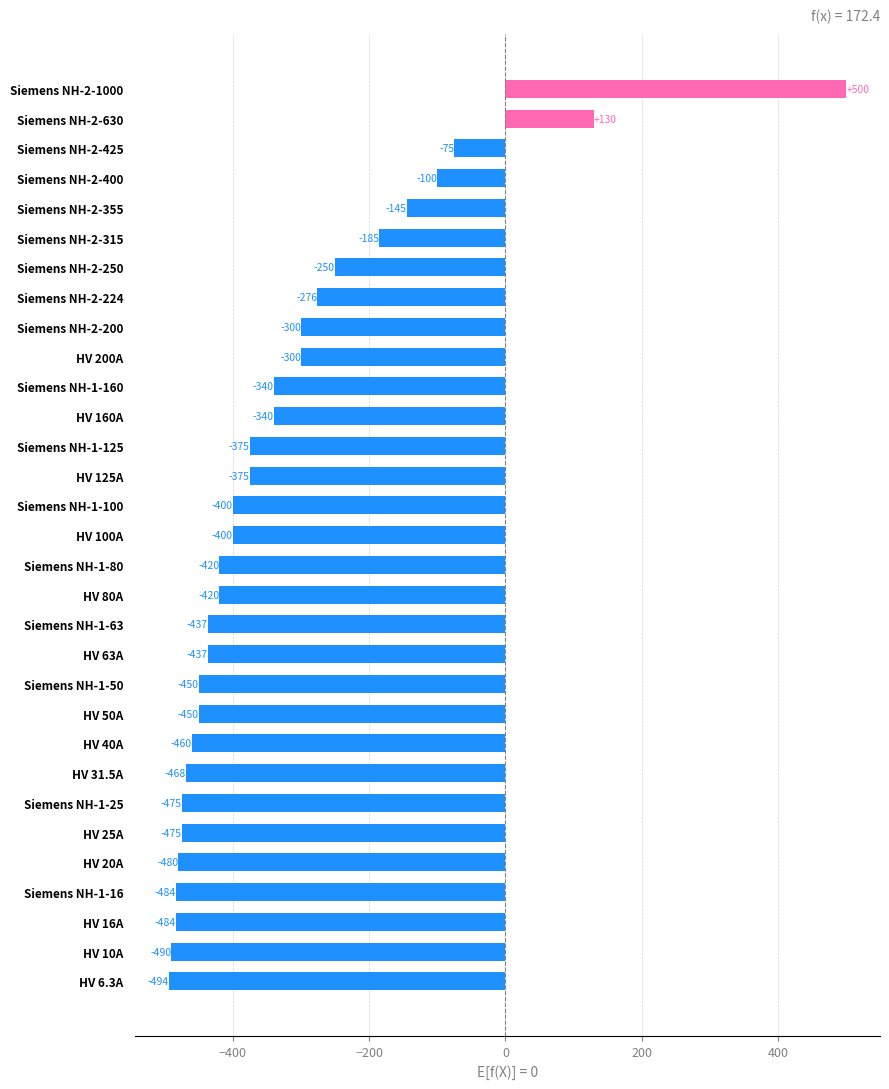

How many positive values are there?

2